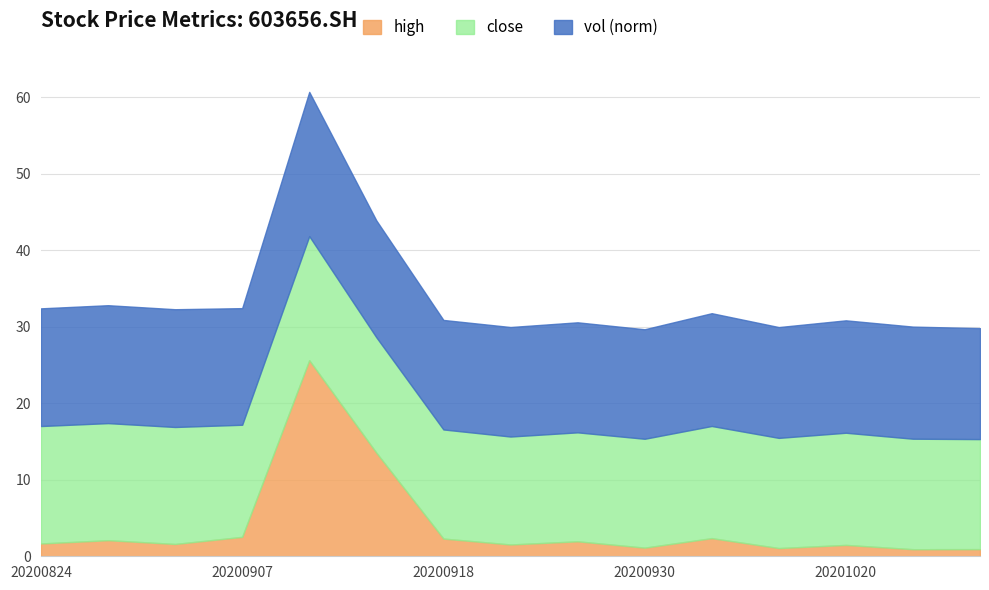

True or false: close and high cross at least once.

False